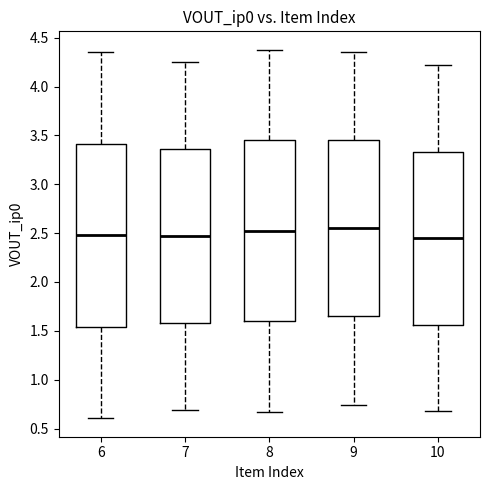

Reading left to right, transcribe this box plot: for each box, give where its median line is, the range the box spans, and where its two whiskers end, as read against the y-axis. The values are not printed on the chart, so give them approximately, as read against the axis.

6: median 2.50, box 1.55 to 3.40, whiskers 0.60 to 4.35
7: median 2.45, box 1.60 to 3.35, whiskers 0.70 to 4.25
8: median 2.50, box 1.60 to 3.45, whiskers 0.65 to 4.40
9: median 2.55, box 1.65 to 3.45, whiskers 0.75 to 4.35
10: median 2.45, box 1.55 to 3.35, whiskers 0.65 to 4.20